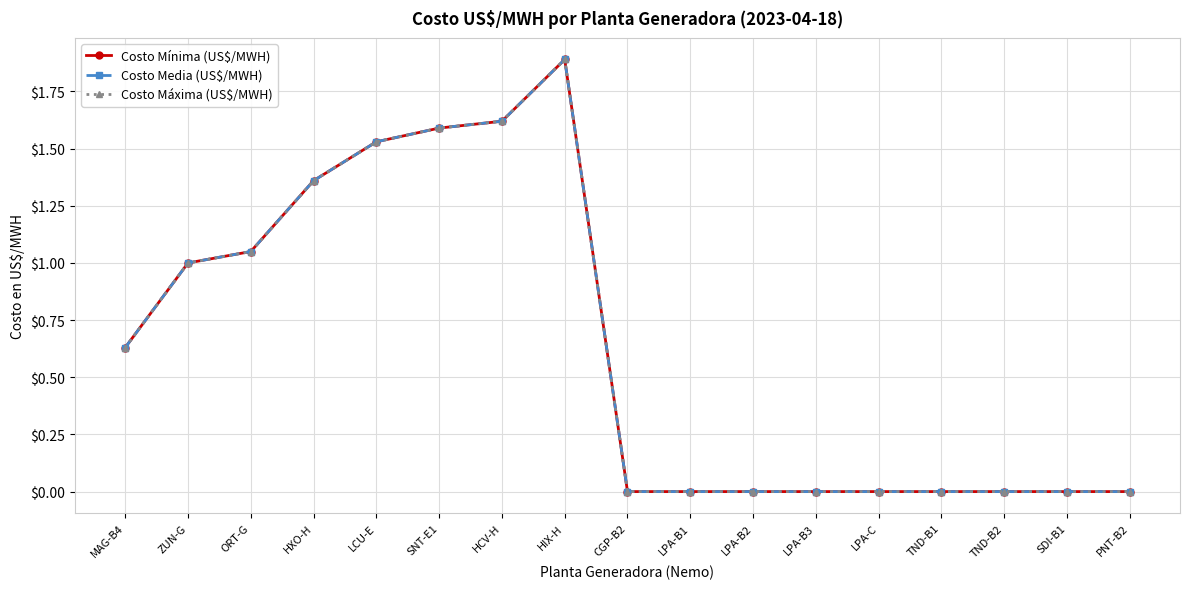

List the series in order of their peak value, lowest first.

Costo Mínima (US$/MWH), Costo Media (US$/MWH), Costo Máxima (US$/MWH)